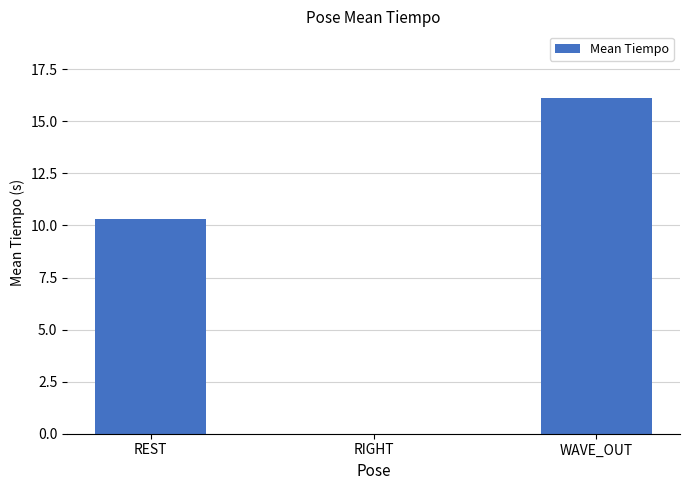

What is the difference between the values at RIGHT and REST?

10.3